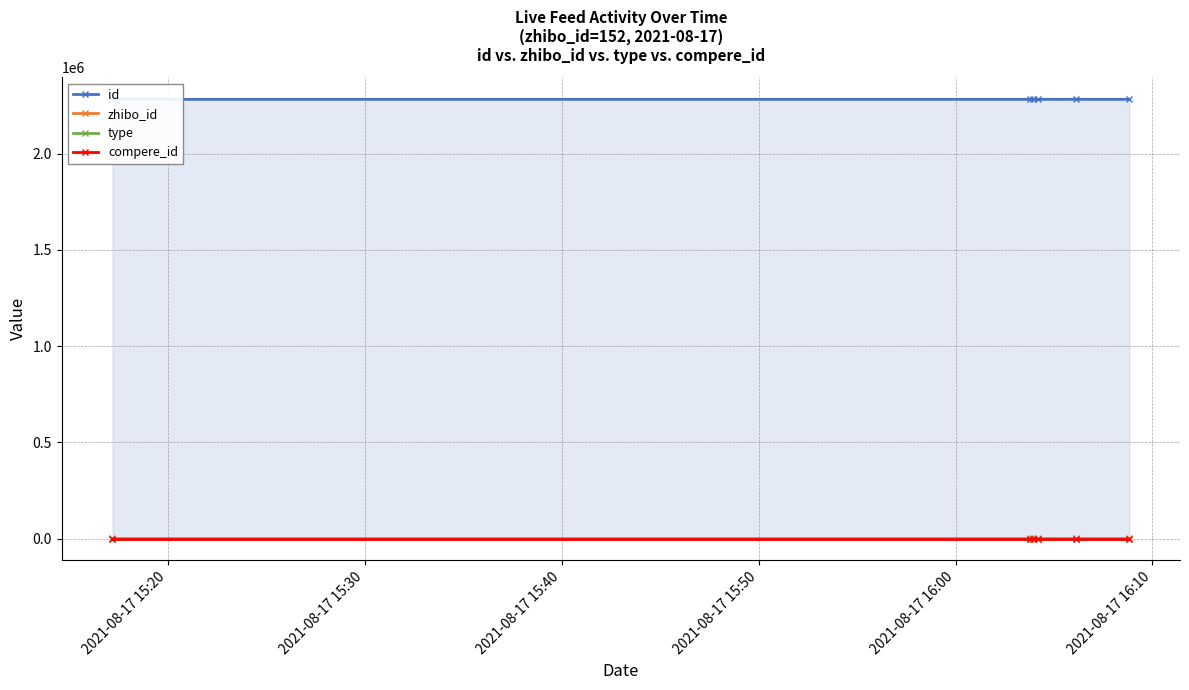

Which series changed the most between 2021-08-17 15:40 and 2021-08-17 16:10?

id